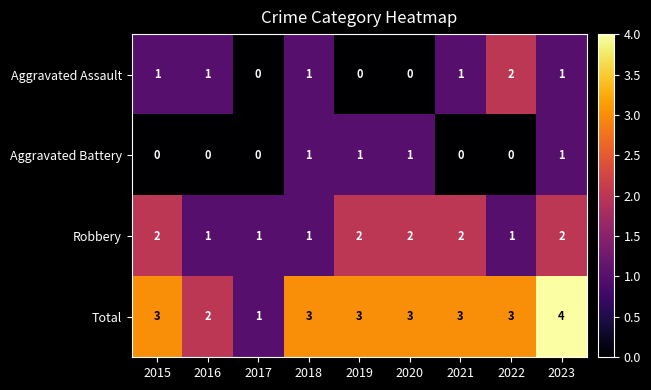

How many Robbery values are between 1 and 2?

9